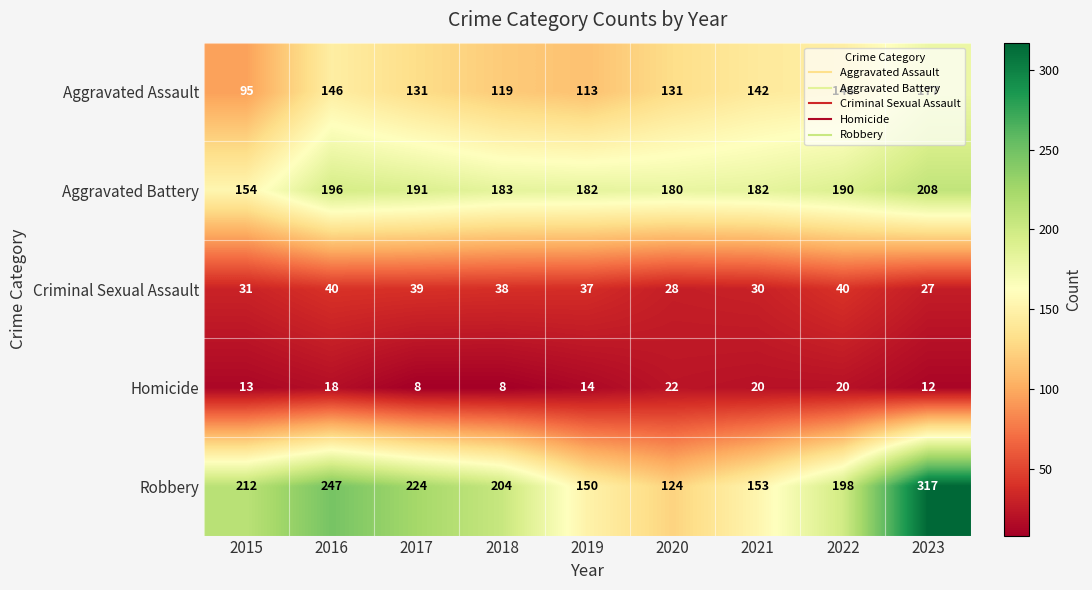

Which series changed the most between 2018 and 2023?

Robbery